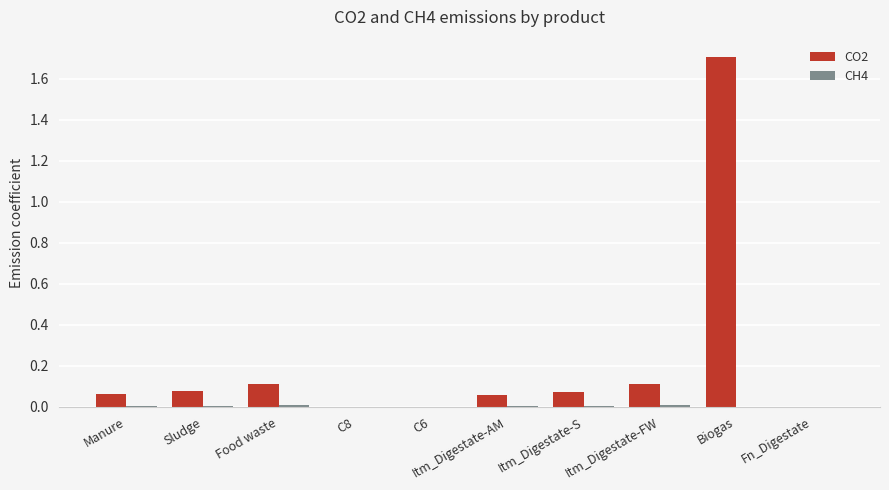

Which category has the highest value in the CO2 series?

Biogas